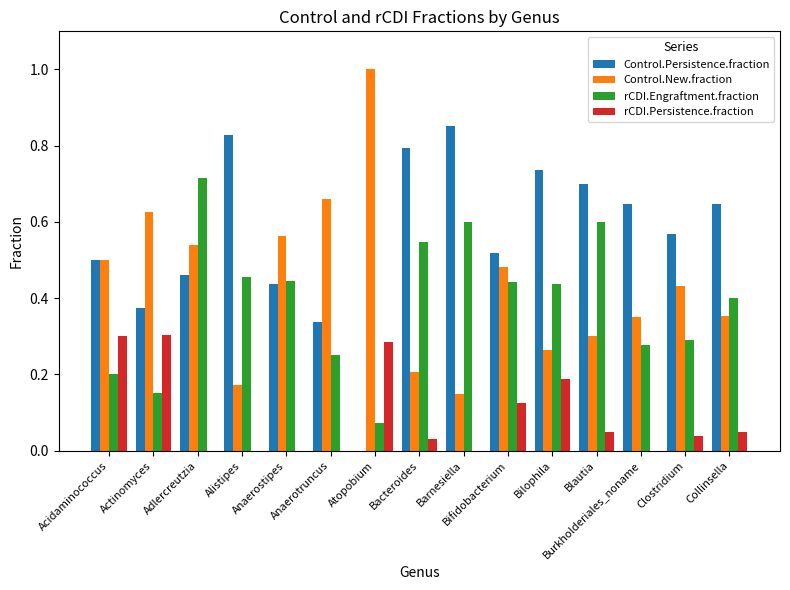

What is the maximum value shown in the chart?

1.0